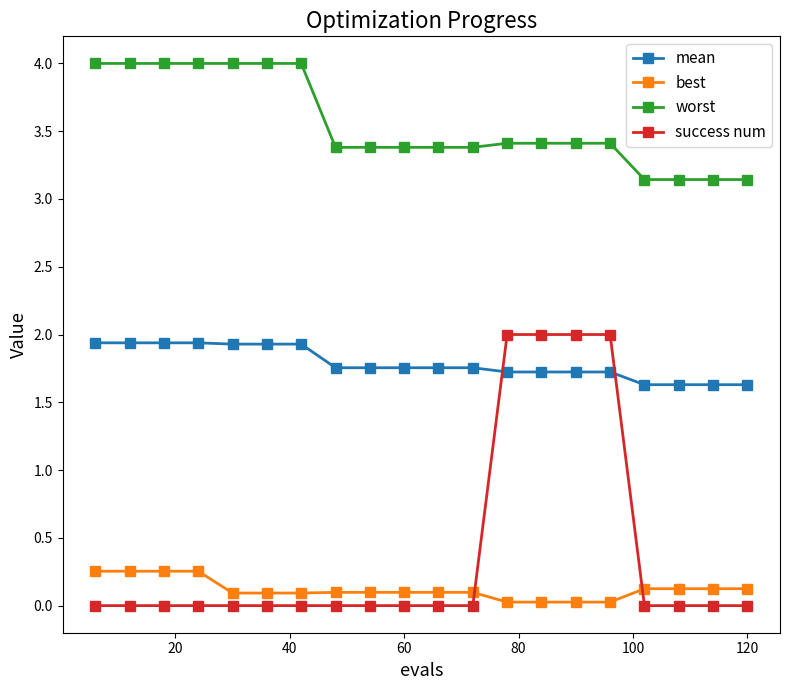

What is the difference between the maximum and minimum values in the worst series?

0.9